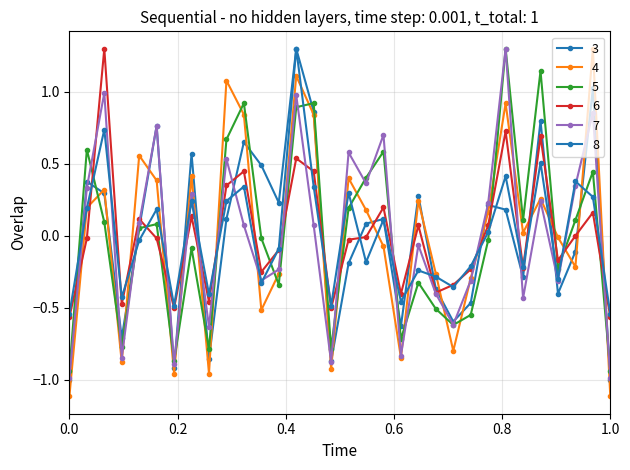

How many values in 7 are above zero?

17